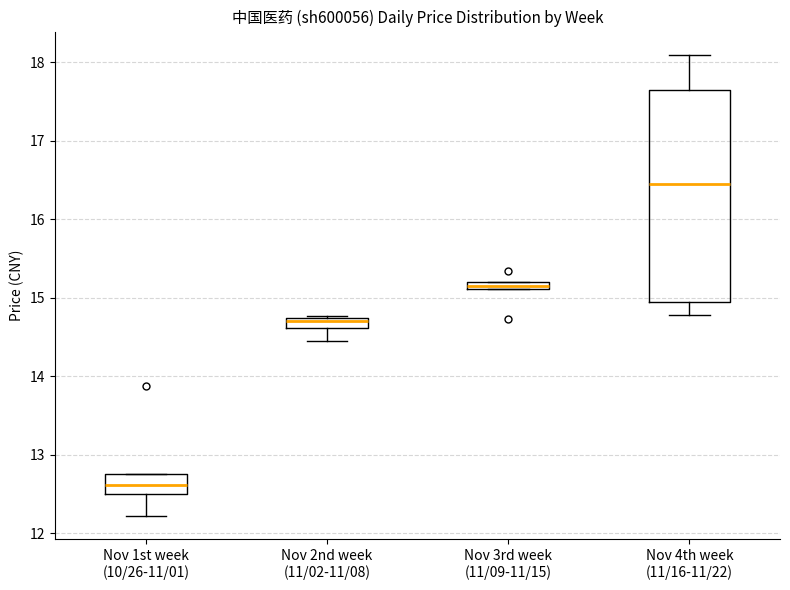

Which box has the lowest median line?

Nov 1st week (10/26-11/01)